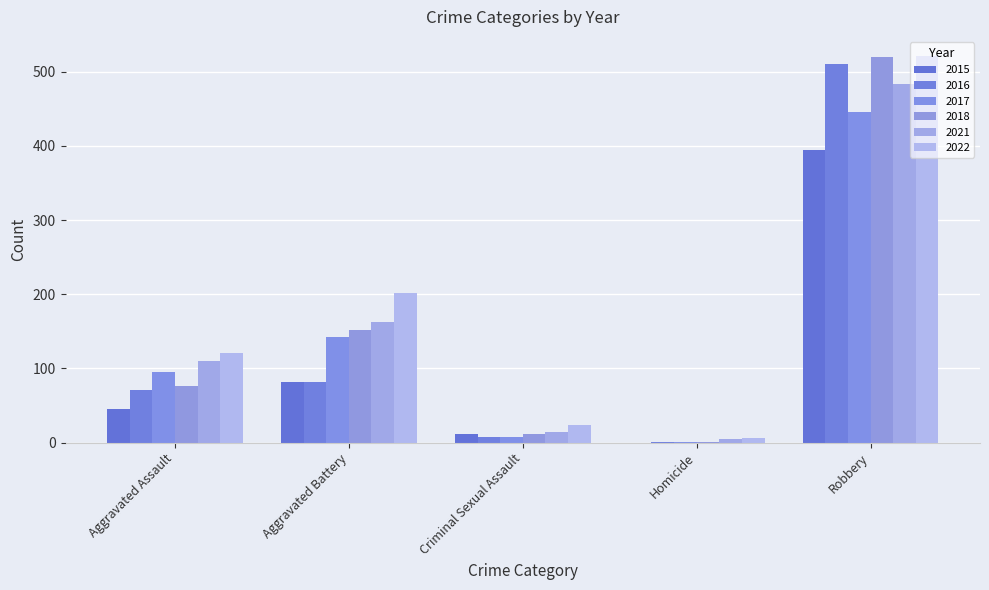

Count the number of data series in this chart.

6